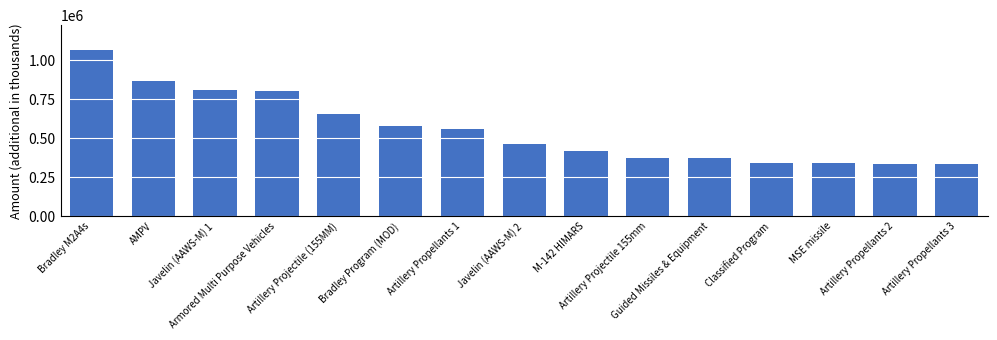

What is the greatest value displayed?

1065655